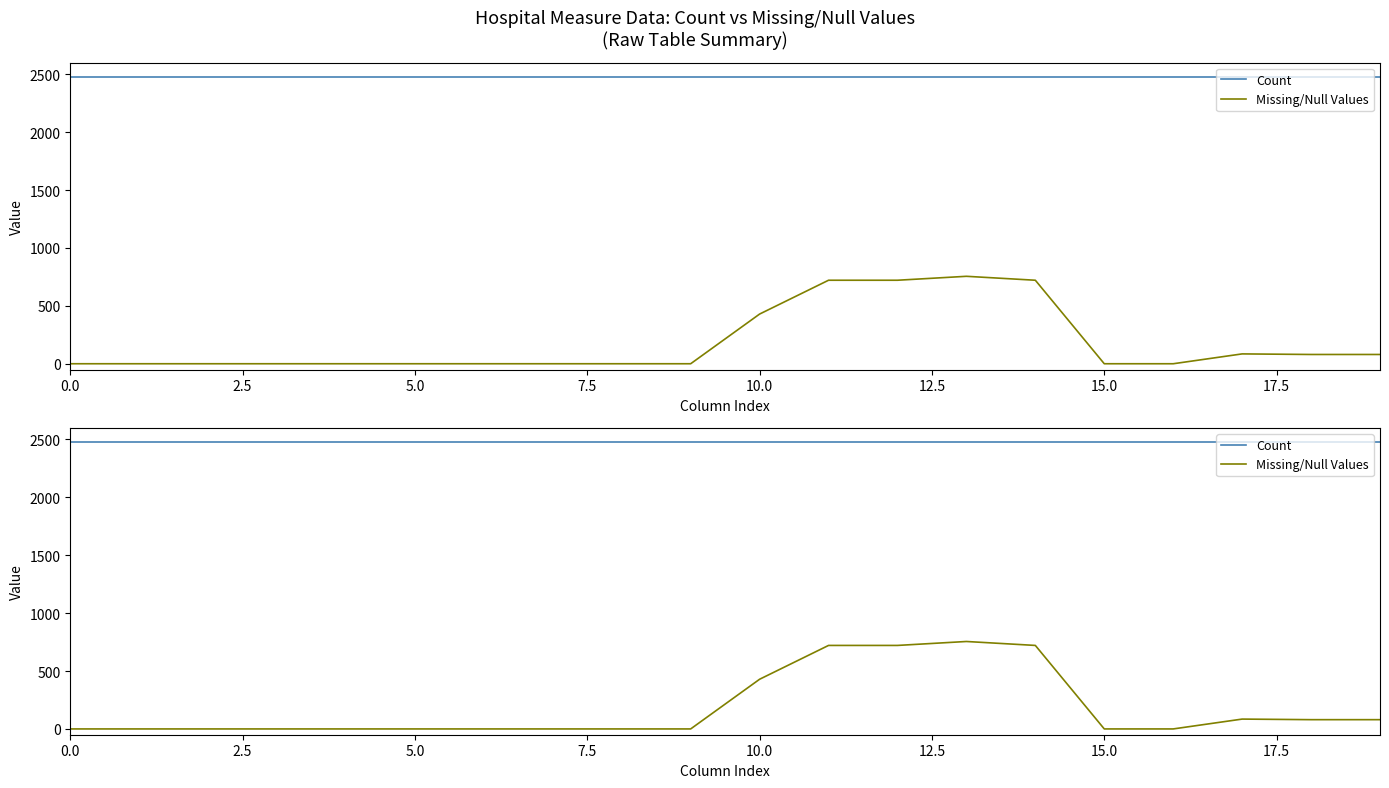

What is the sum of all Missing/Null Values values?

3592